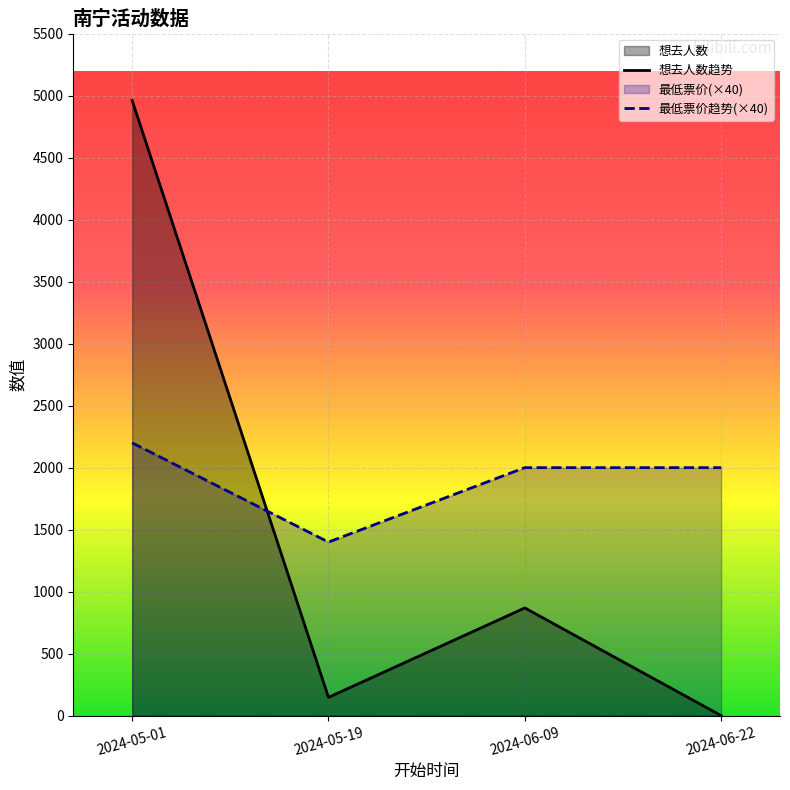

Which series ends up on top after the final intersection of 想去人数趋势 and 最低票价趋势(×40)?

最低票价趋势(×40)